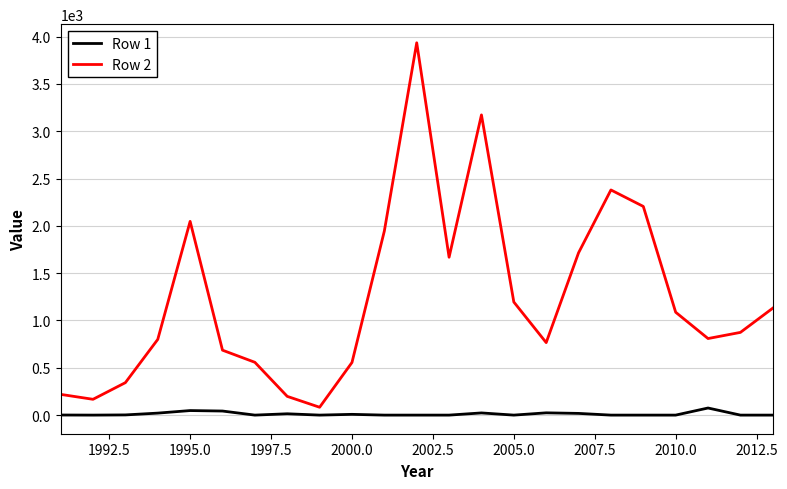

Which series has the largest range (max minus min)?

Row 2